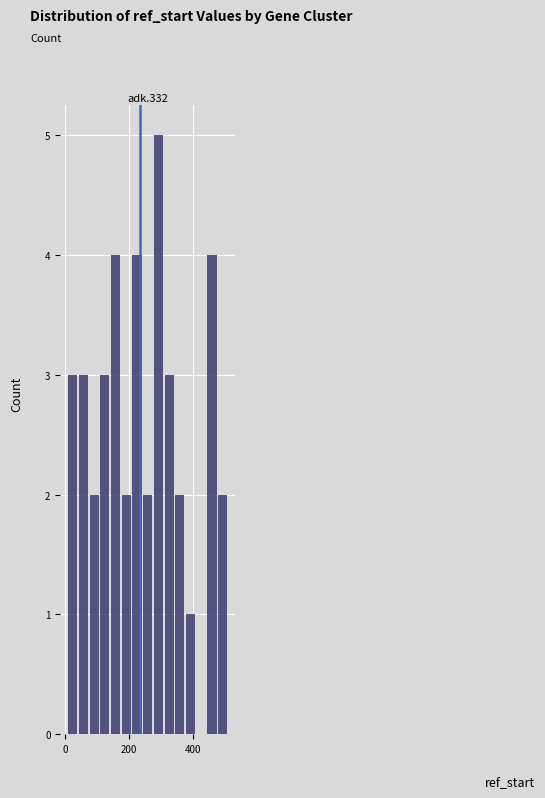

Around what value on the x-axis is the tallest bar? Give the approximate position of its centre, as read against the axis.

300